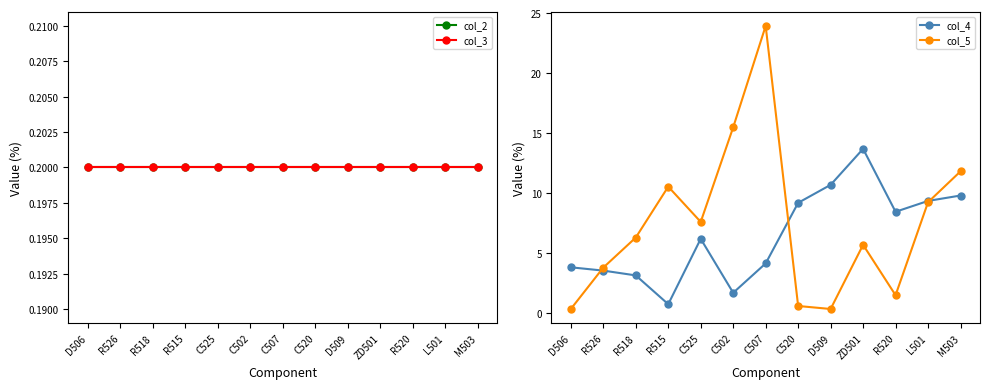

After their last crossing, which series has the higher values: col_4 or col_5?

col_5